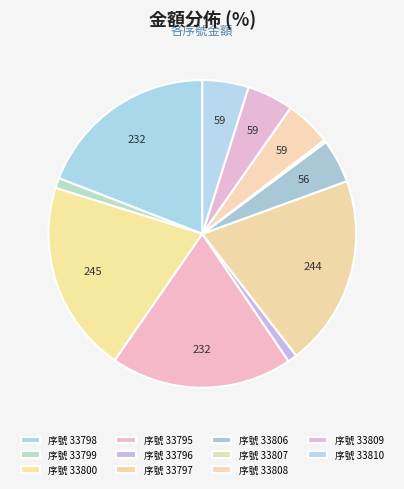

Which slice is the smallest?

33807